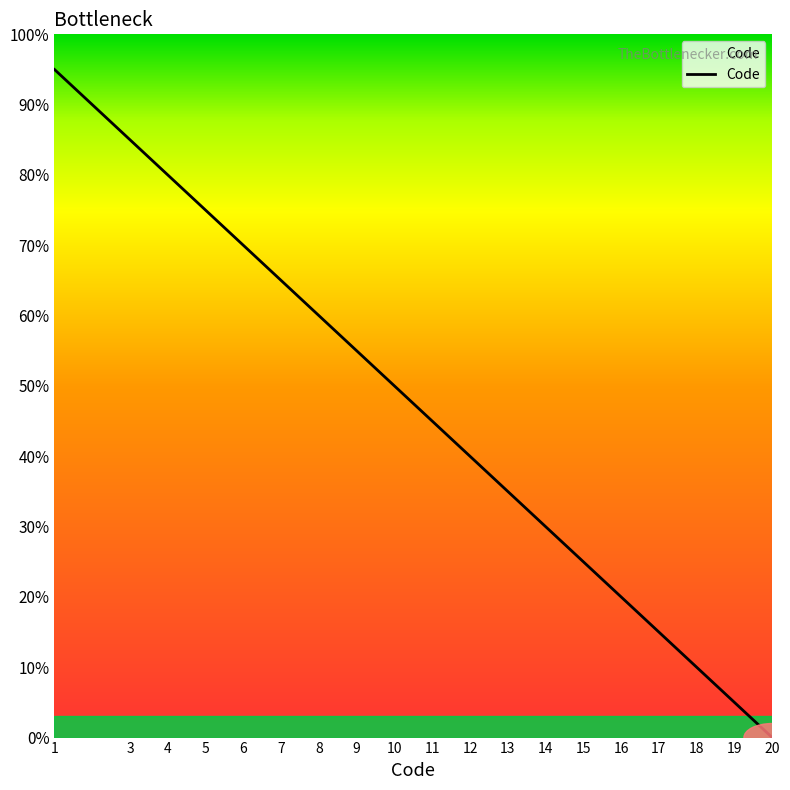

List the labels in order of value, largest first.

1, 3, 4, 5, 6, 7, 8, 9, 10, 11, 12, 13, 14, 15, 16, 17, 18, 19, 20